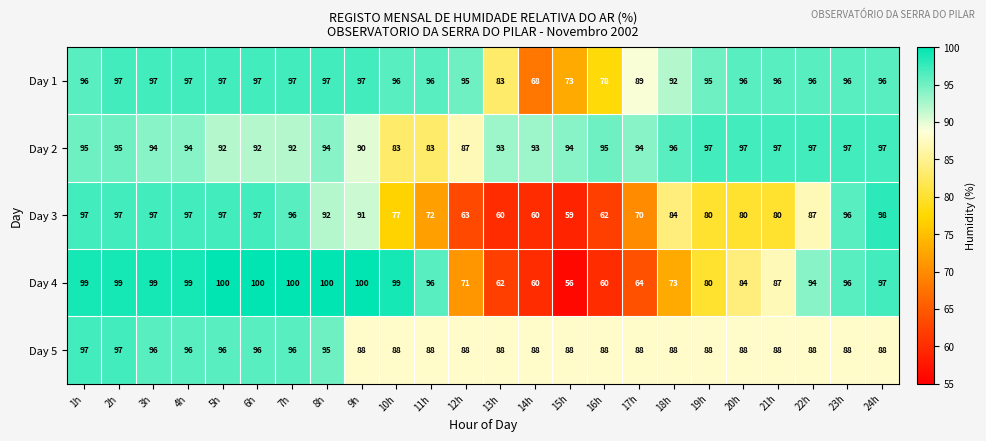

What is the total value across all series at 12h?

404